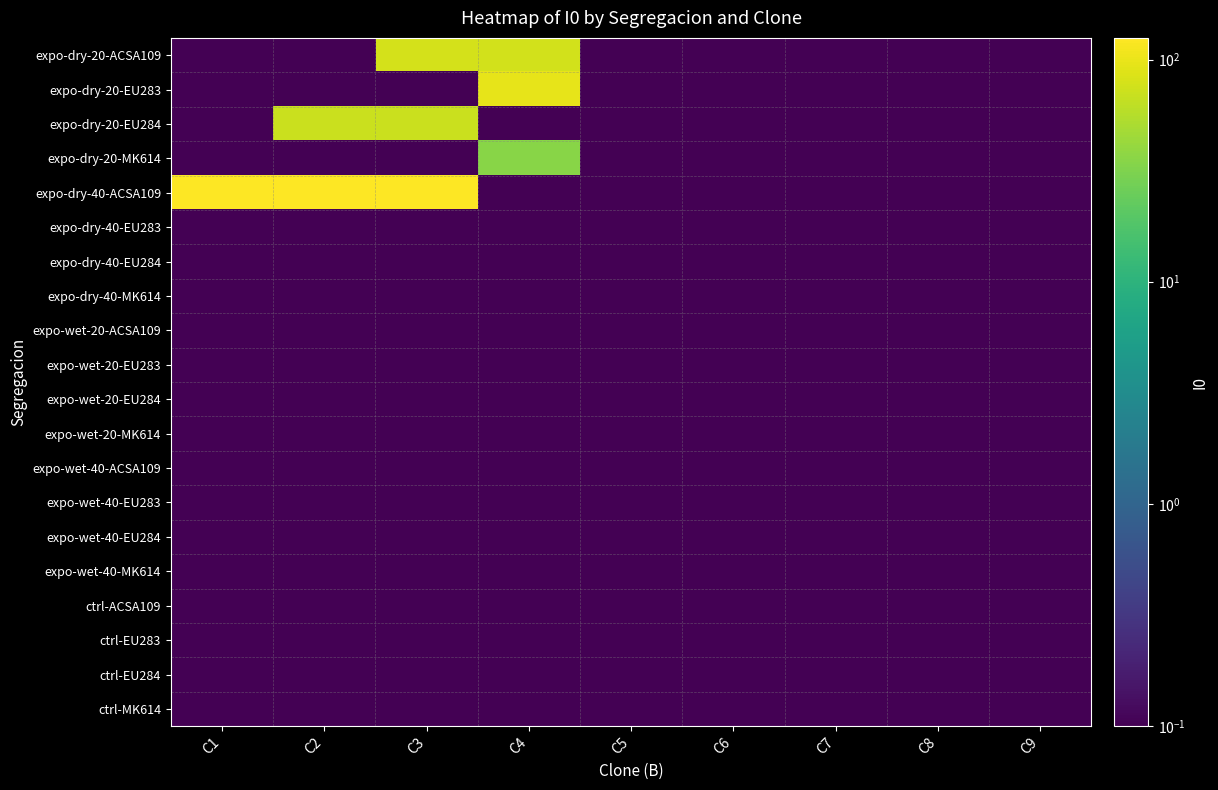

Rank the series by their maximum value, from lowest to highest.

expo-dry-40-EU283, expo-dry-40-EU284, expo-dry-40-MK614, expo-wet-20-ACSA109, expo-wet-20-EU283, expo-wet-20-EU284, expo-wet-20-MK614, expo-wet-40-ACSA109, expo-wet-40-EU283, expo-wet-40-EU284, expo-wet-40-MK614, ctrl-ACSA109, ctrl-EU283, ctrl-EU284, ctrl-MK614, expo-dry-20-MK614, expo-dry-20-EU284, expo-dry-20-ACSA109, expo-dry-20-EU283, expo-dry-40-ACSA109